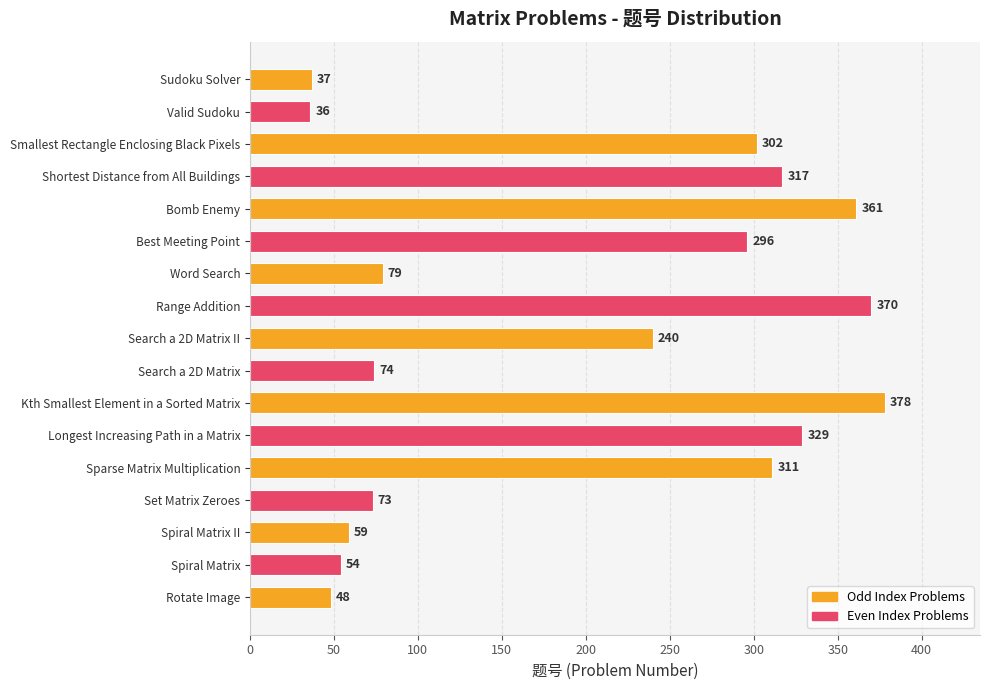

Which label corresponds to the largest value in the chart?

Kth Smallest Element in a Sorted Matrix